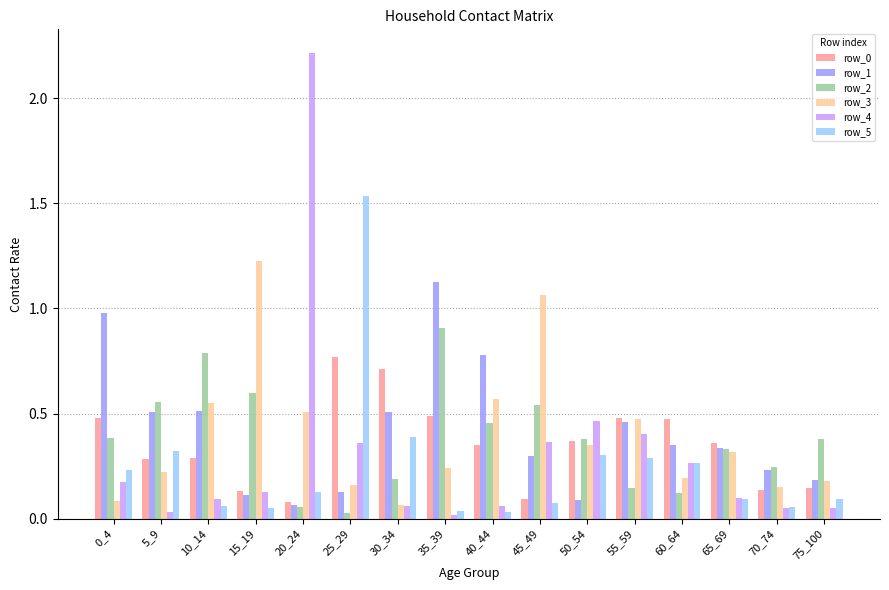

Which series has the largest range (max minus min)?

row_4